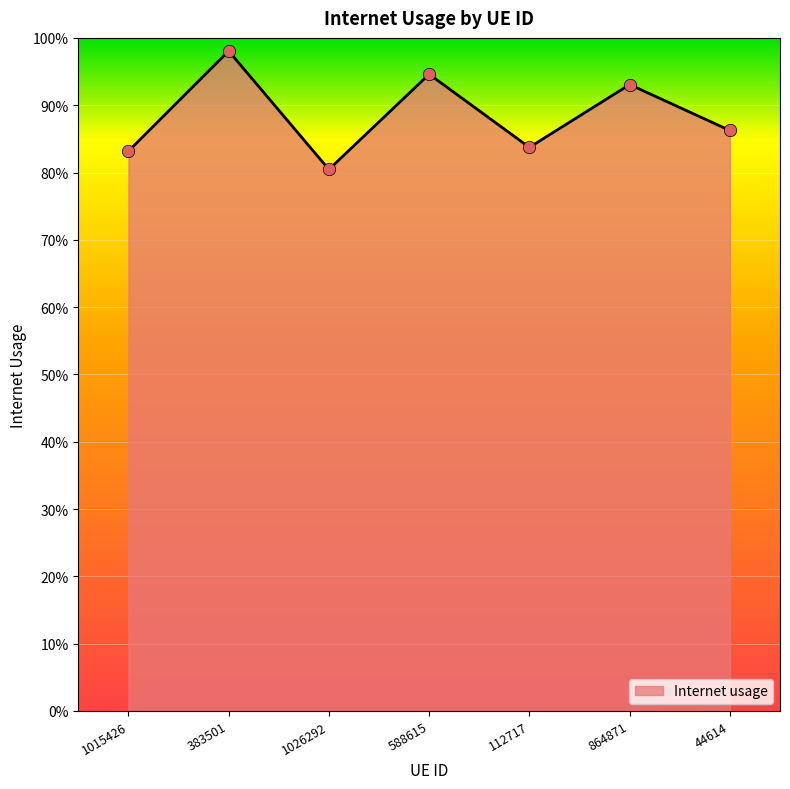

Which has a higher value, 864871 or 1026292?

864871